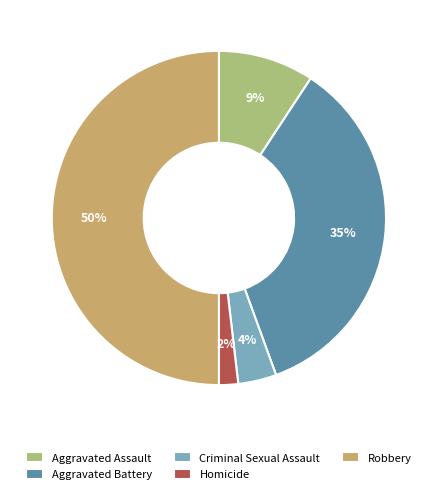

Count the number of slices in the pie.

5